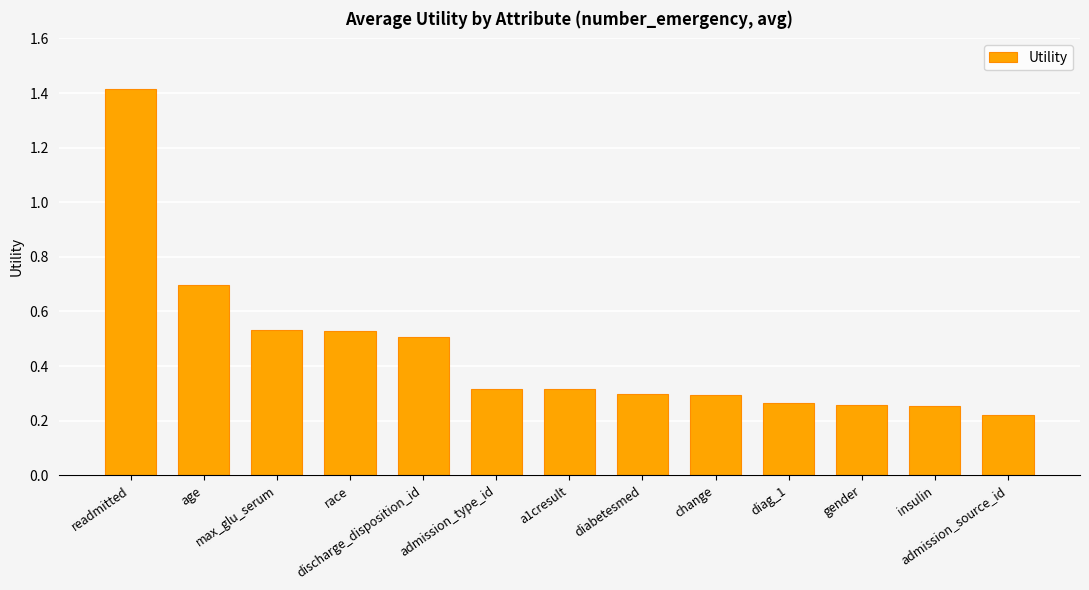

What is the label of the 3rd bar from the right?

gender